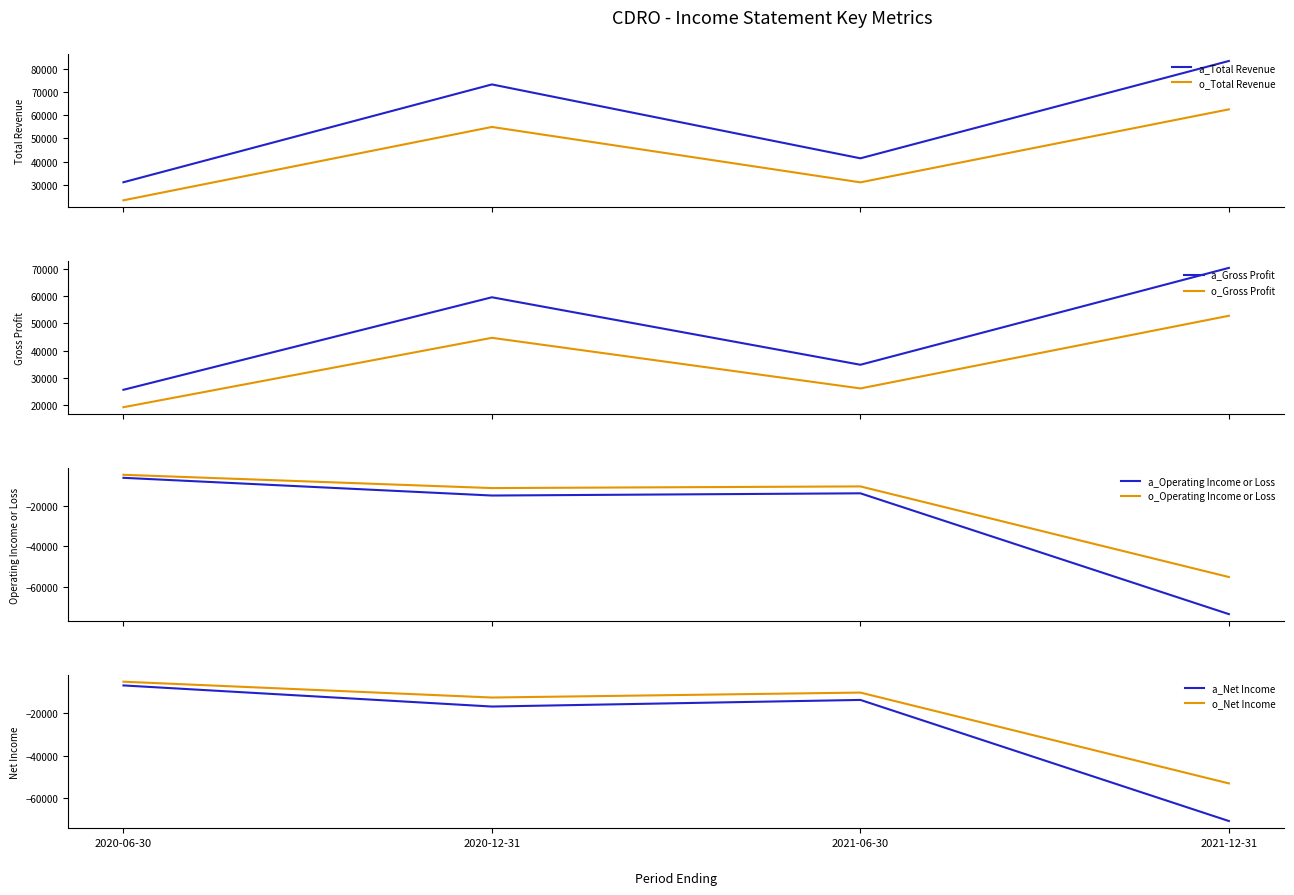

What is the difference between the second highest and minimum values in the Operating Income or Loss series?

60000